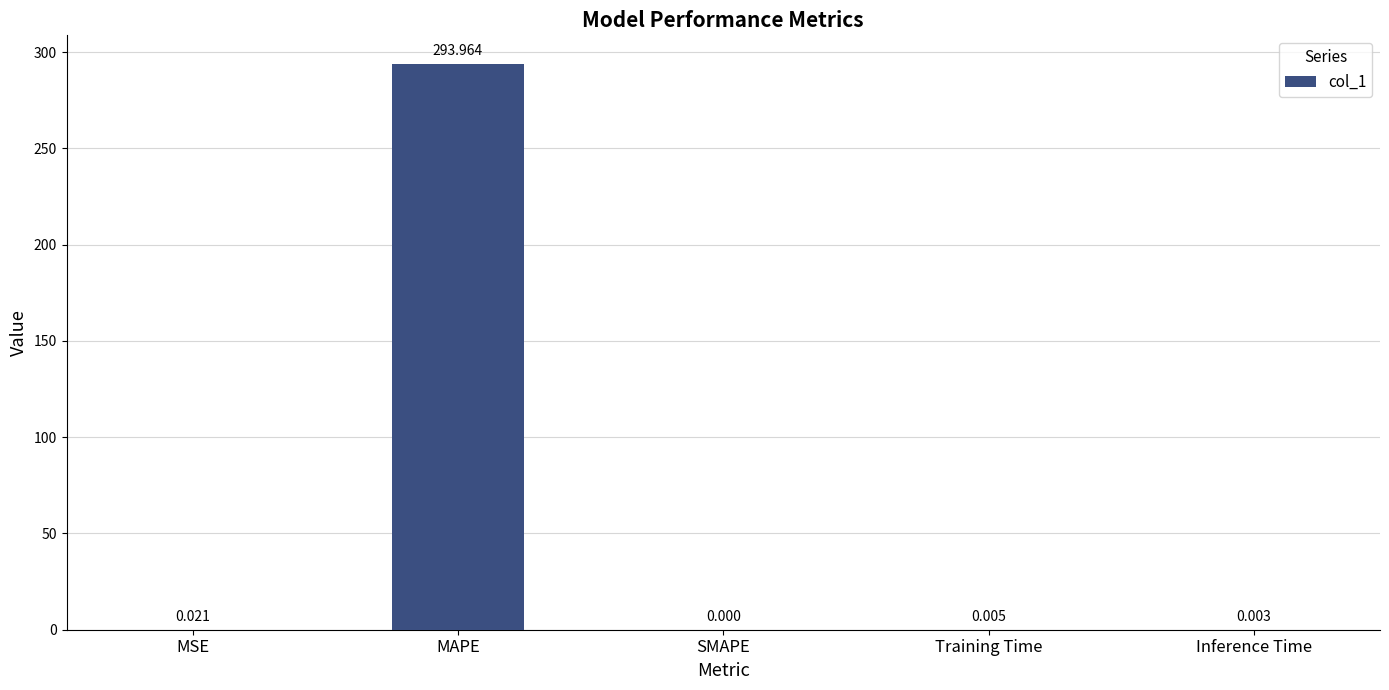

What is the sum of all values?

294.0